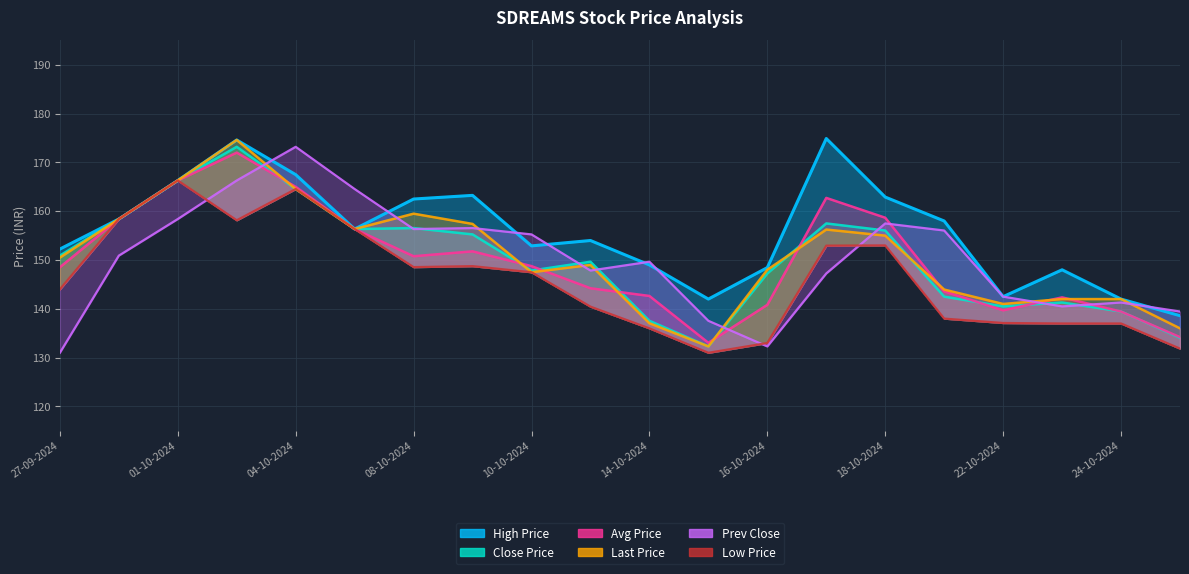

The Low Price series shows 133.0 at 16-10-2024. True or false?

True